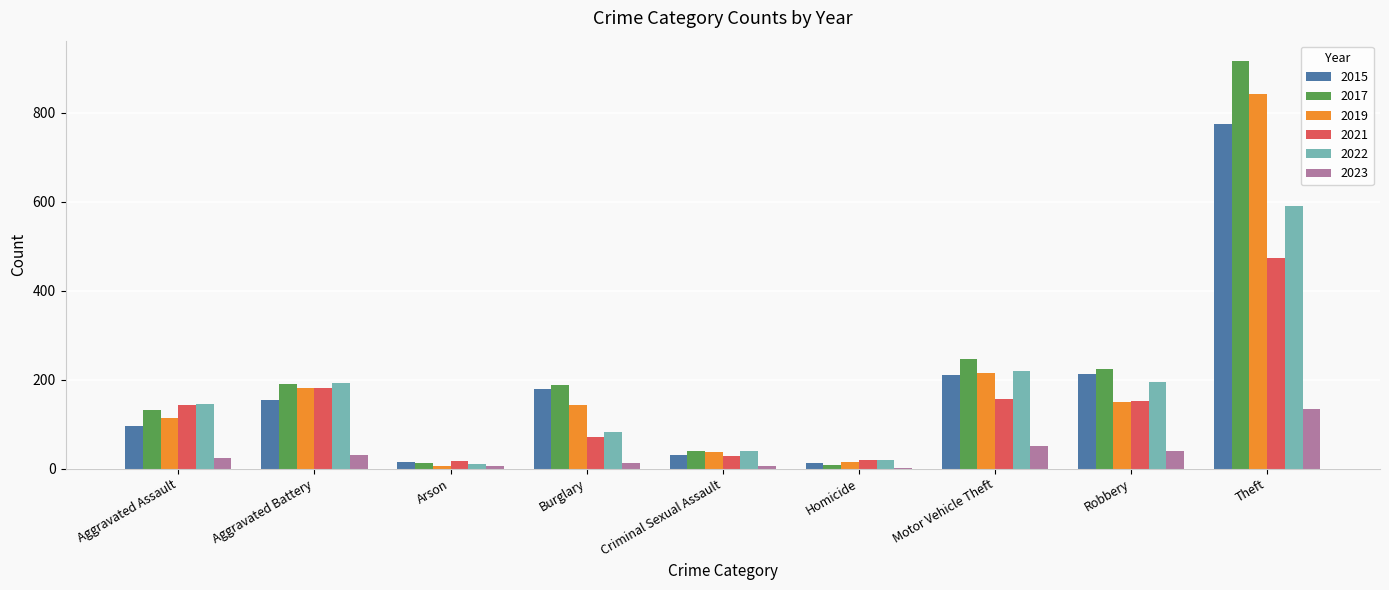

At which label does 2022 reach its peak?

Theft